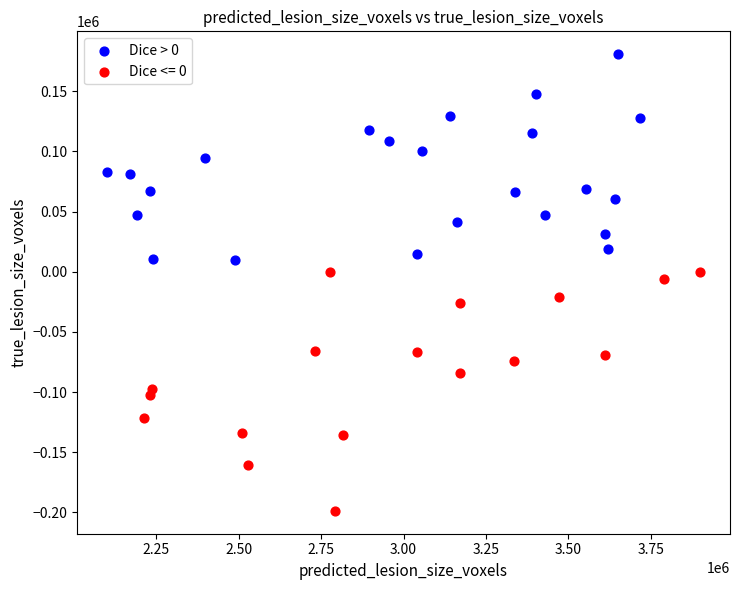

Which series contains the highest Y value?

Dice > 0